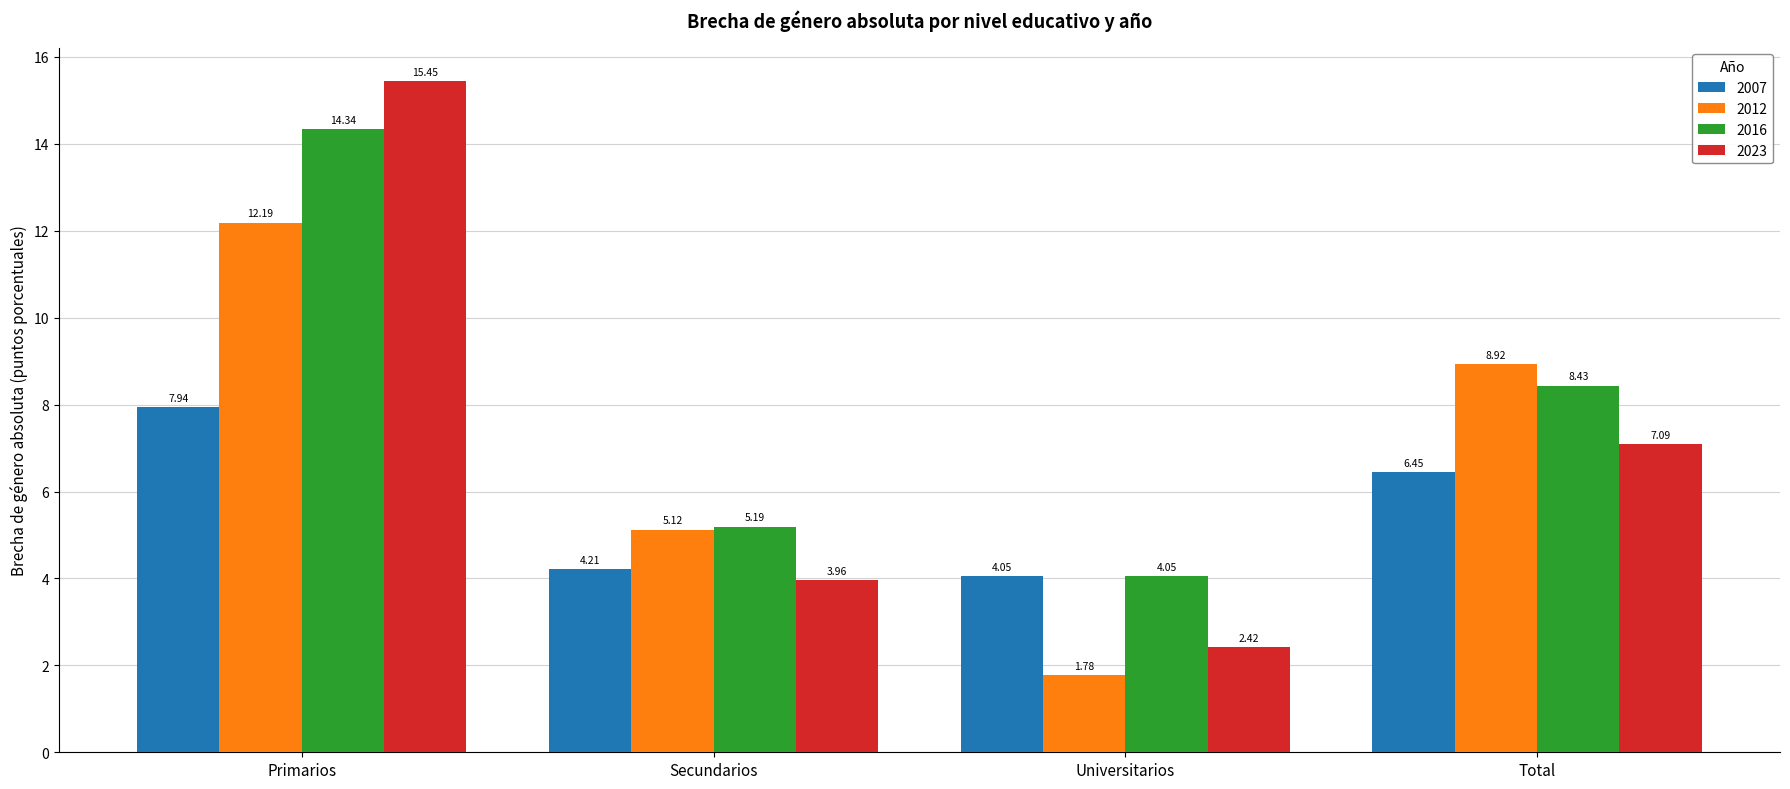

Rank the series at Total from lowest to highest value.

2007, 2023, 2016, 2012